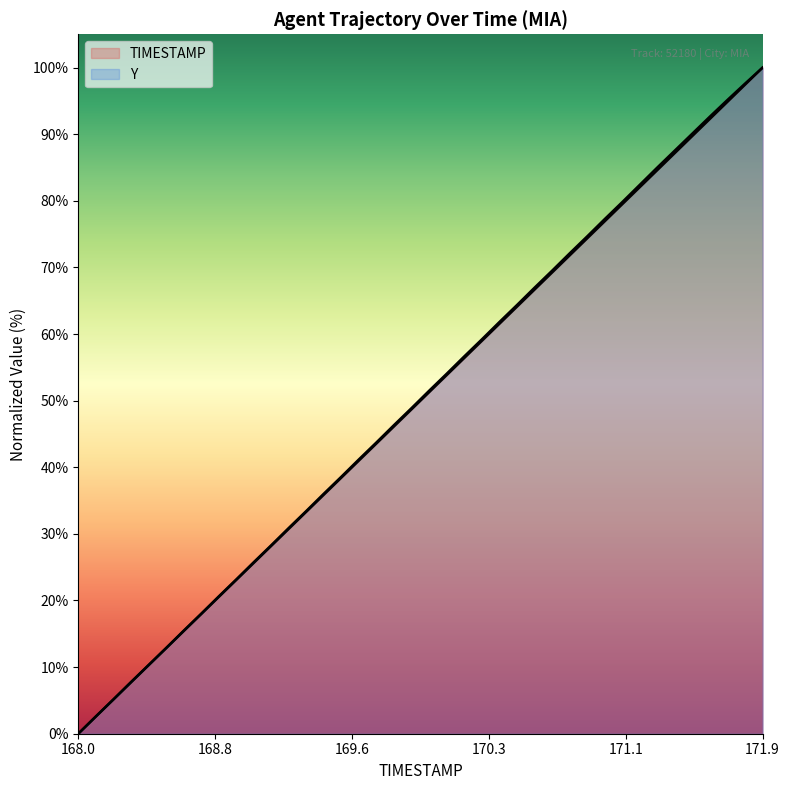

How many lines are shown in the chart?

2